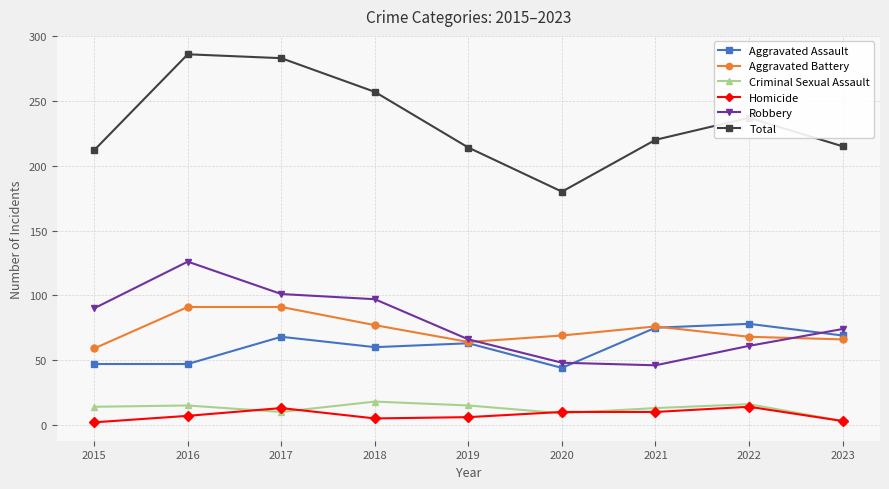

True or false: Total and Homicide intersect in this chart.

False